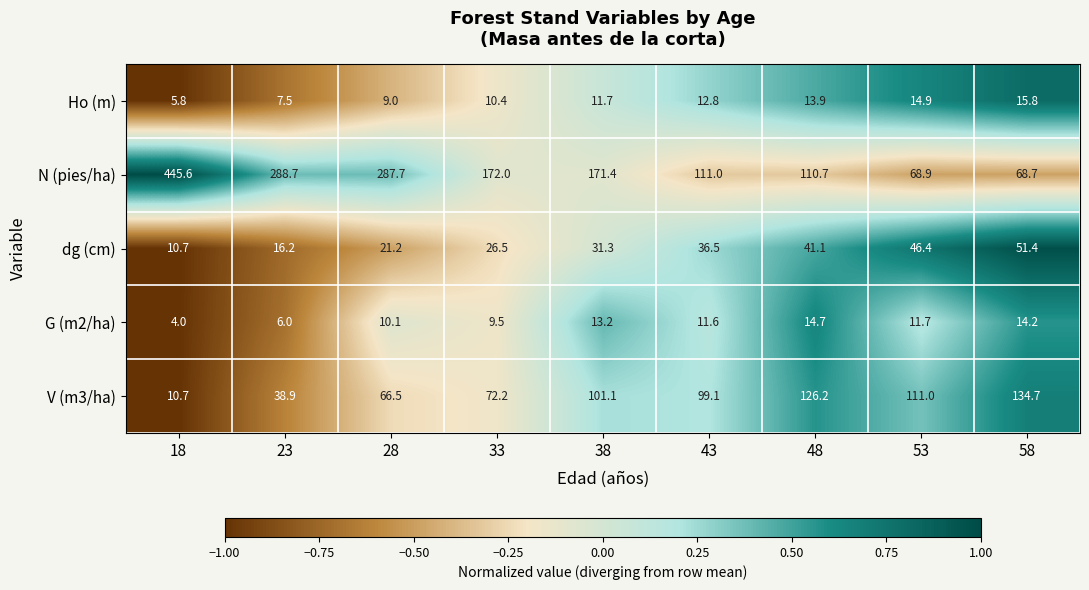

At which category does the chart reach its minimum across all series?

18